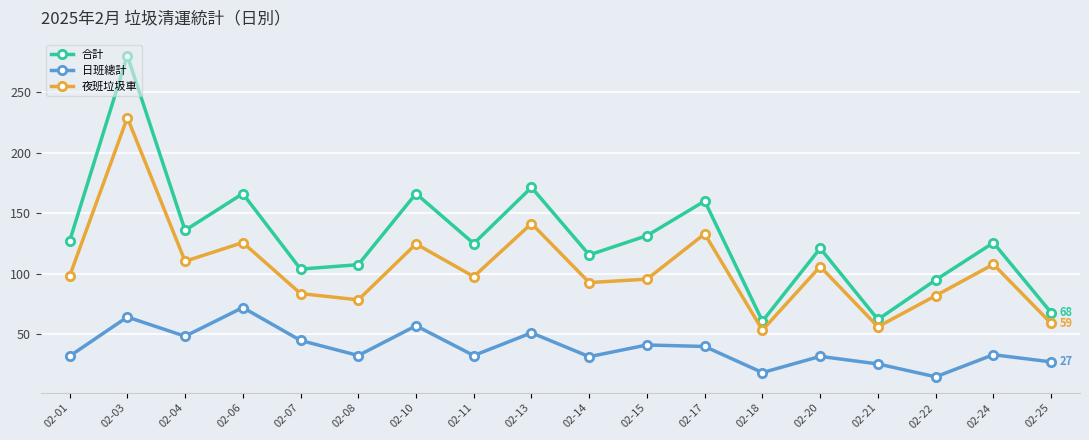

How many categories are shown in the chart?

18